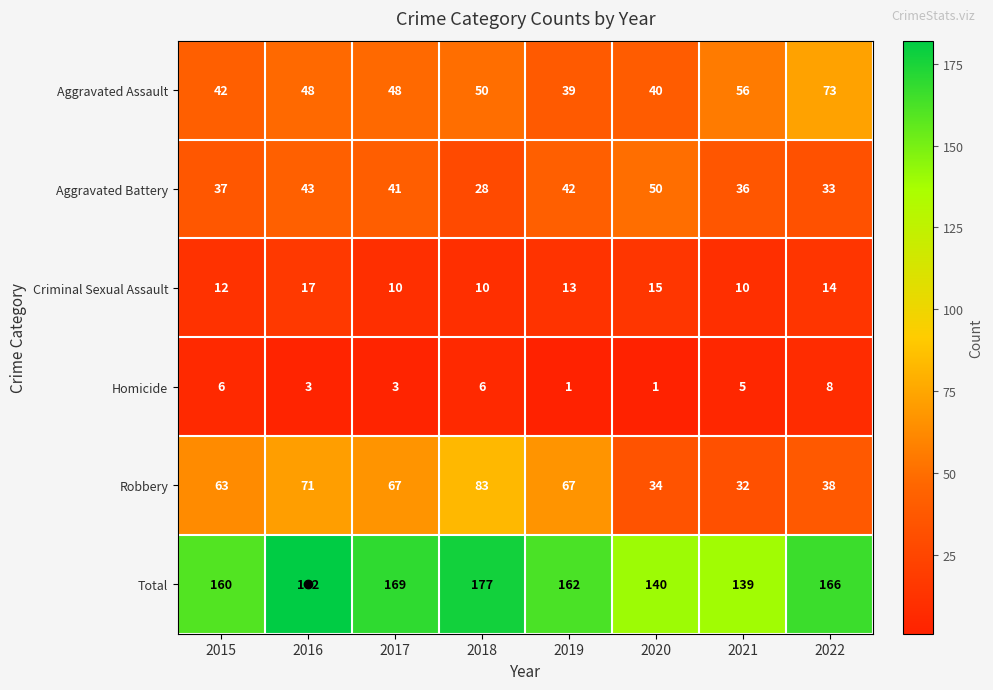

Which category has the highest value across all series?

2016